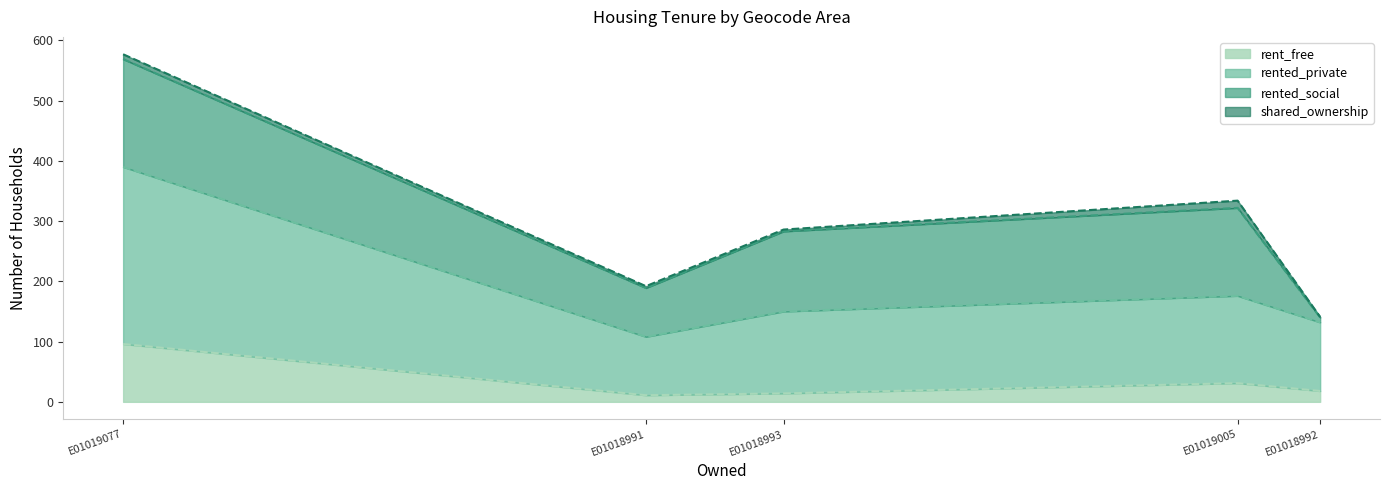

What is the spread (max minus min) of values at E01018993?

133